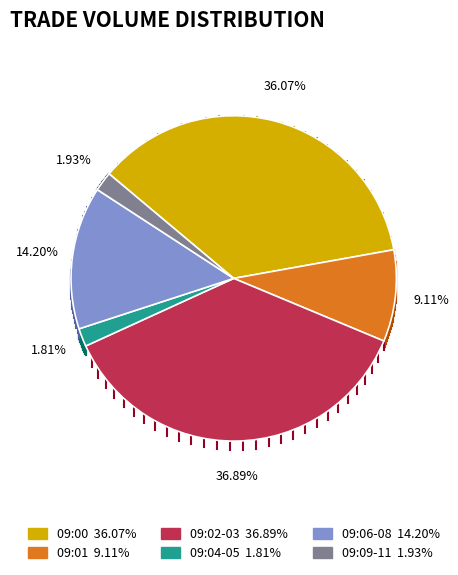

Is the sum of 09:00 36.07% and 09:09-11 1.93% greater than half?

No